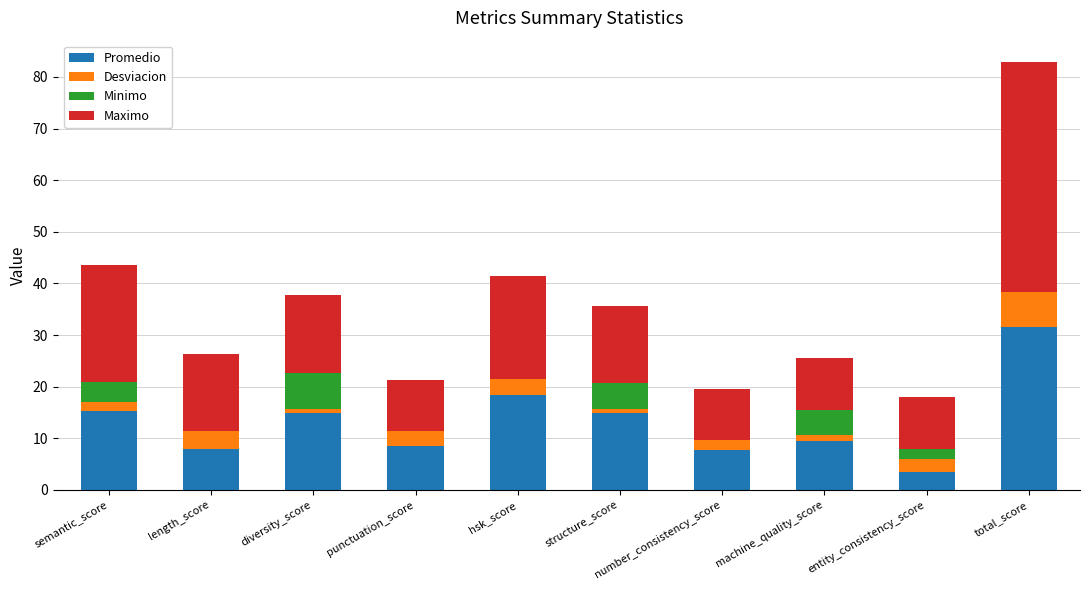

The value of Promedio at punctuation_score is 8.6. True or false?

True